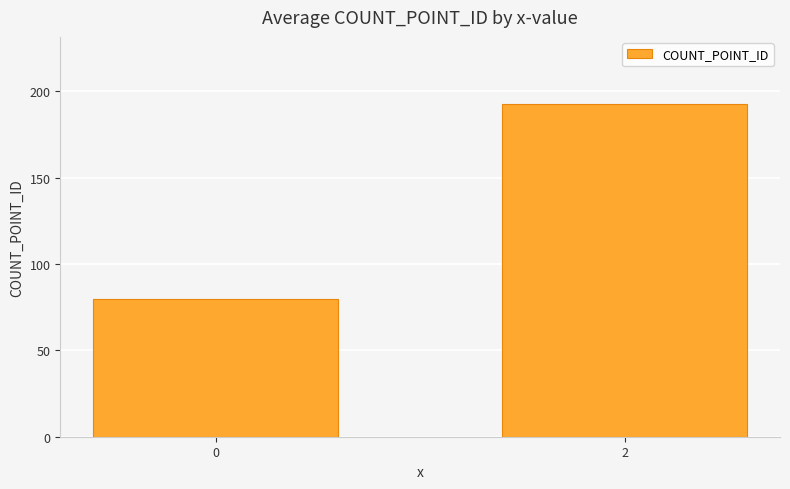

What is the difference between the maximum and minimum values?

113